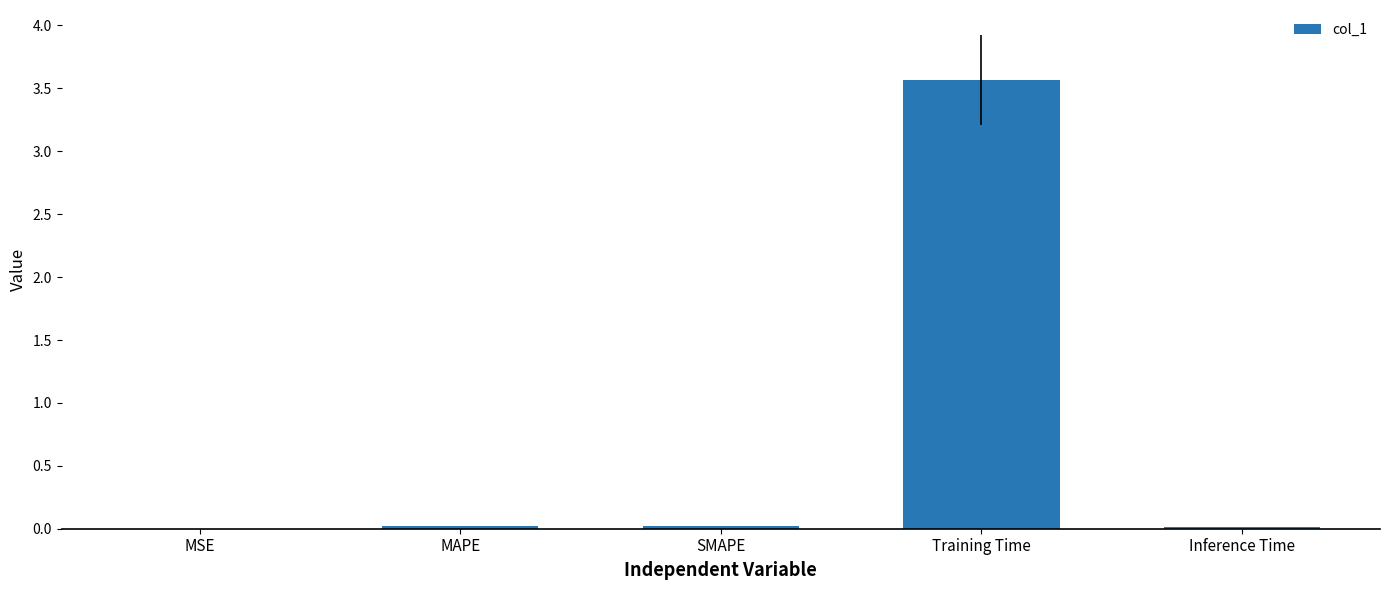

Which category has the highest value across all series?

Training Time